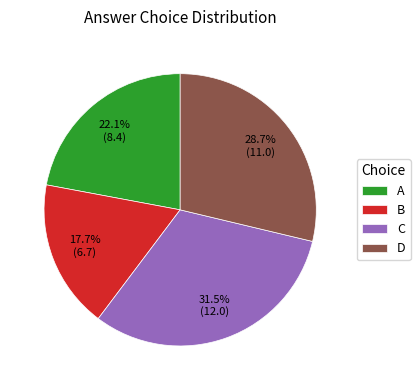

Which category has the biggest portion of the pie?

C